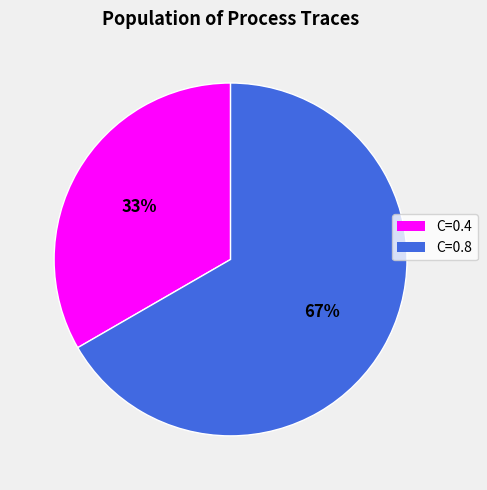

To the nearest percent, what is the average slice percentage?

50%